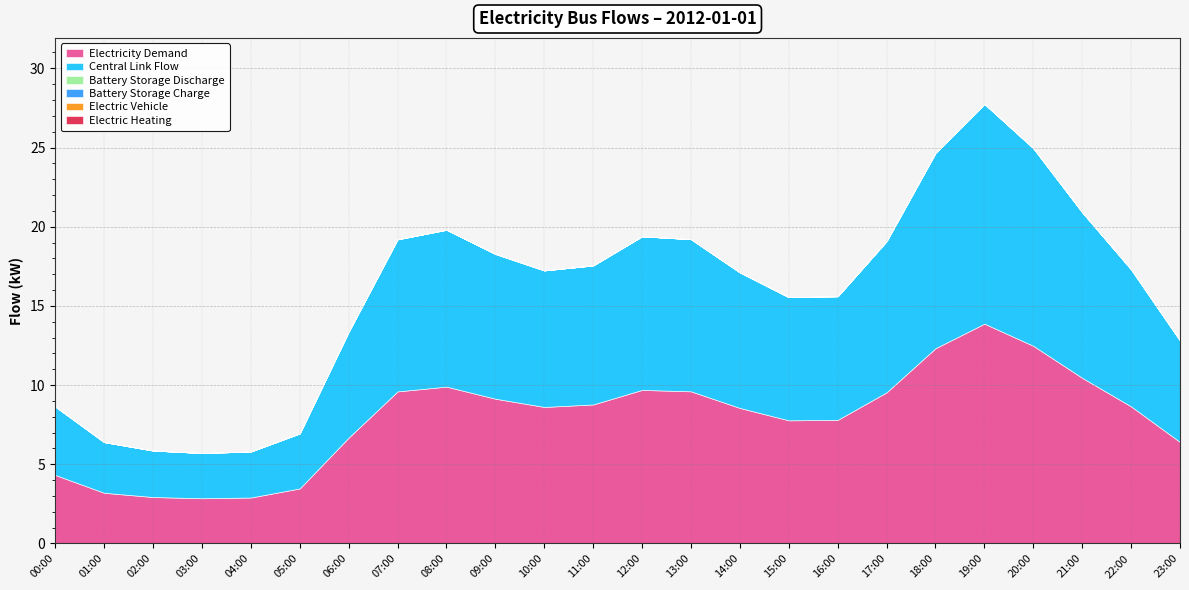

What is the total value across all series at 20:00?

25.0